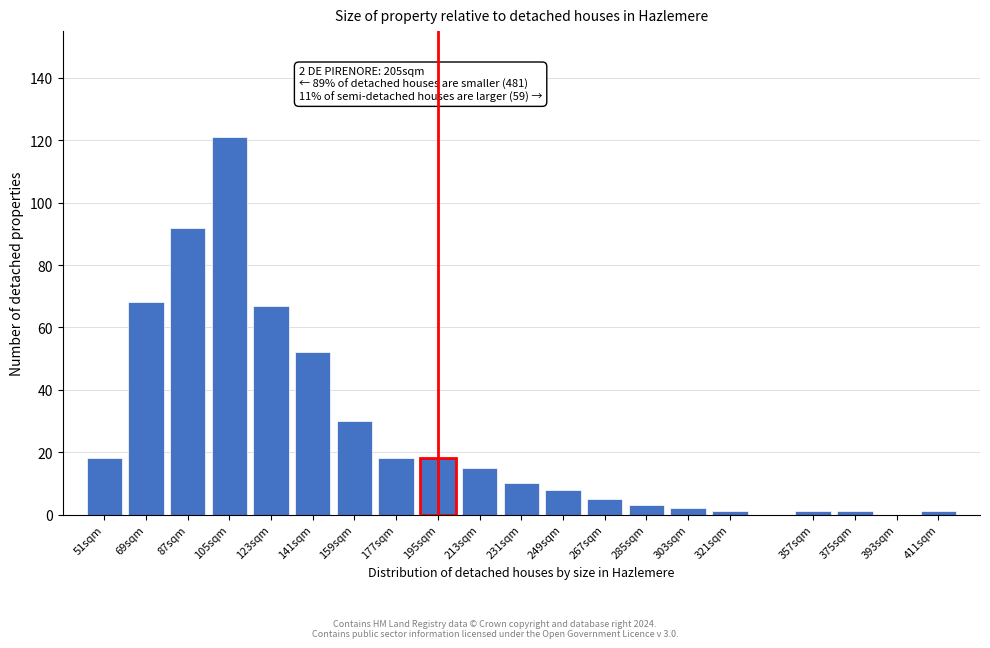

Reading left to right, transcribe all the data shown in this chart.

51sqm=18	69sqm=68	87sqm=92	105sqm=121	123sqm=67	141sqm=52	159sqm=30	177sqm=18	195sqm=18	213sqm=15	231sqm=10	249sqm=8	267sqm=5	285sqm=3	303sqm=2	321sqm=1	357sqm=1	375sqm=1	393sqm=0	411sqm=1